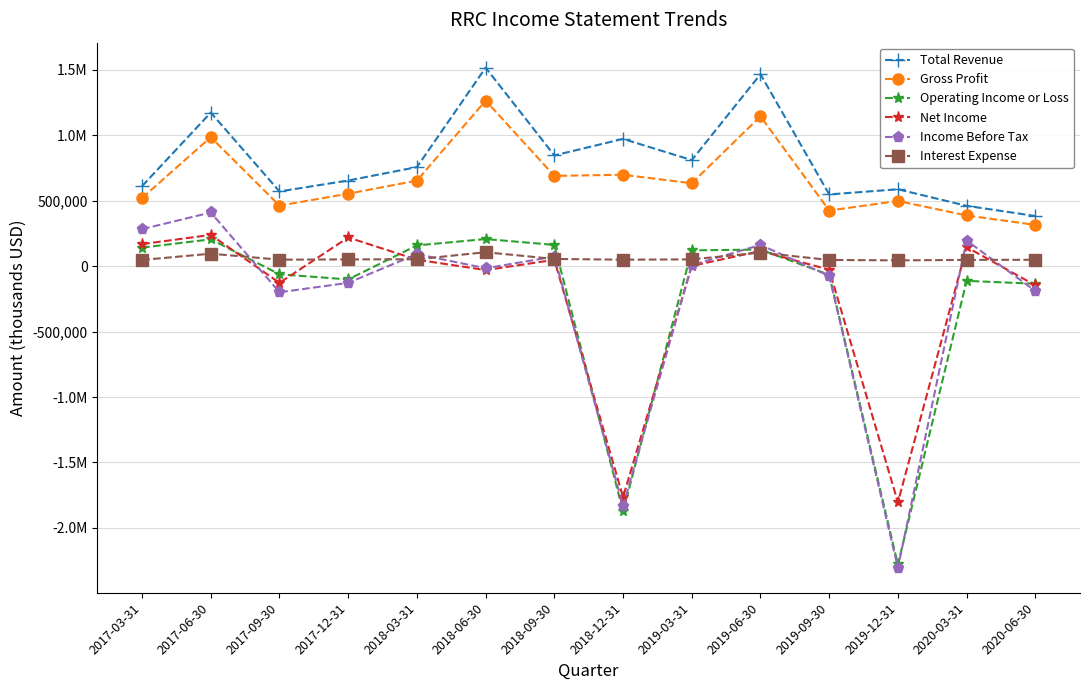

True or false: Total Revenue and Net Income cross at least once.

False